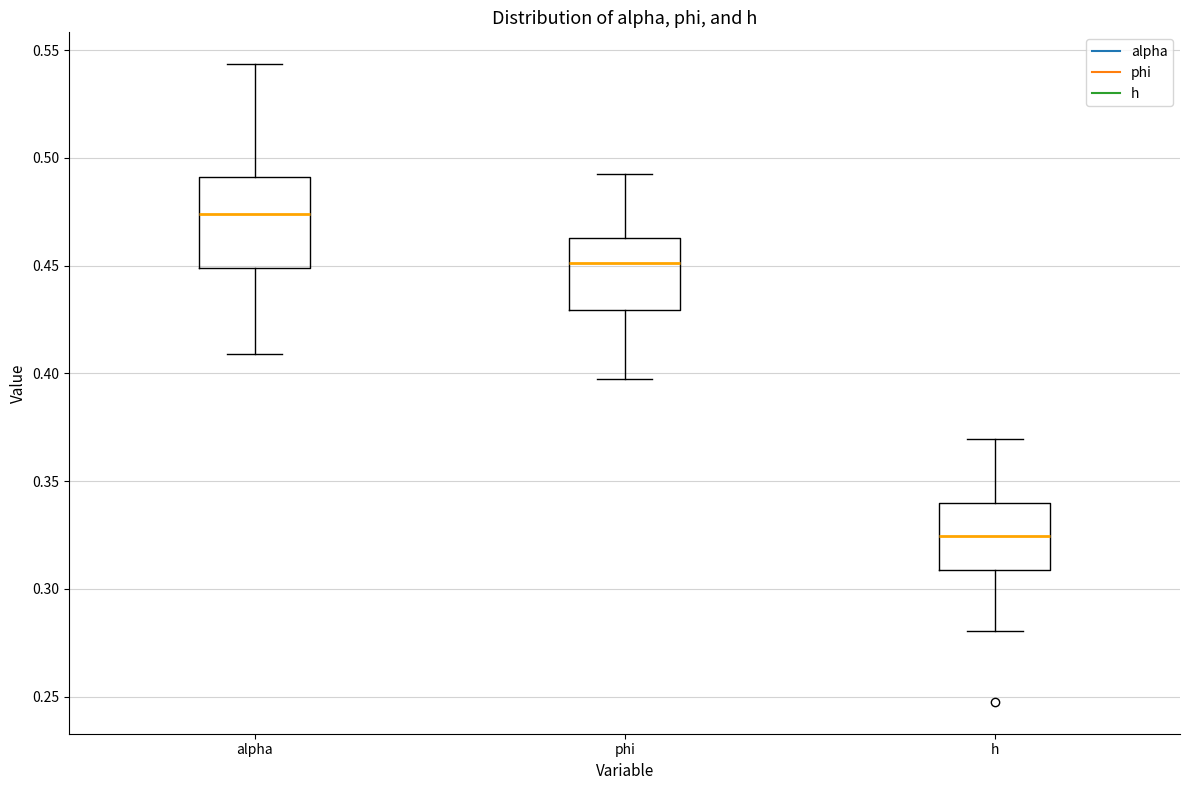

Which box has the lowest median line?

h